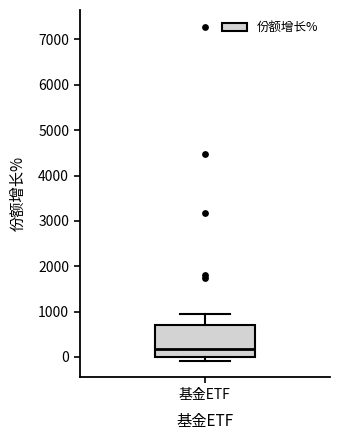

Transcribe this box plot: give where the median line is, the range the box spans, and where the two whiskers end, as read against the y-axis. The values are not printed on the chart, so give them approximately, as read against the axis.

median 200, box 0 to 700, whiskers -100 to 1000